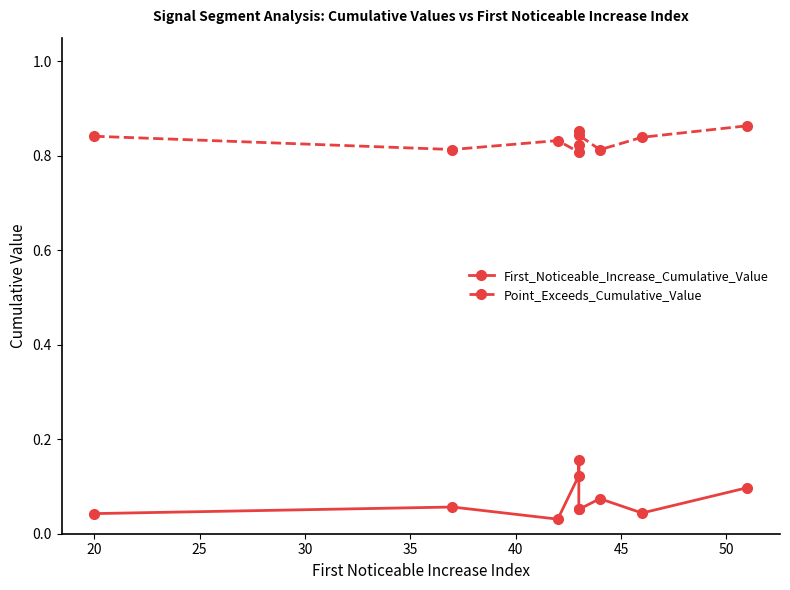

What is the spread (max minus min) of values at 25?

0.8